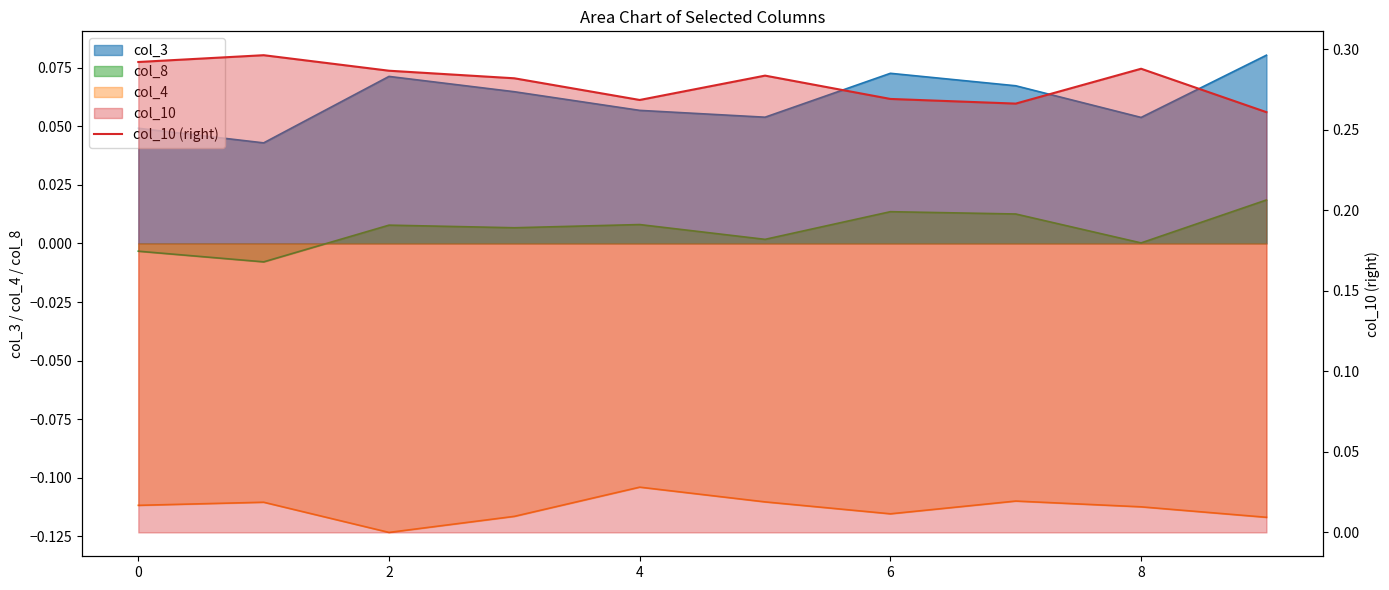

The chart shows a value of 0.1 at 10. True or false?

False